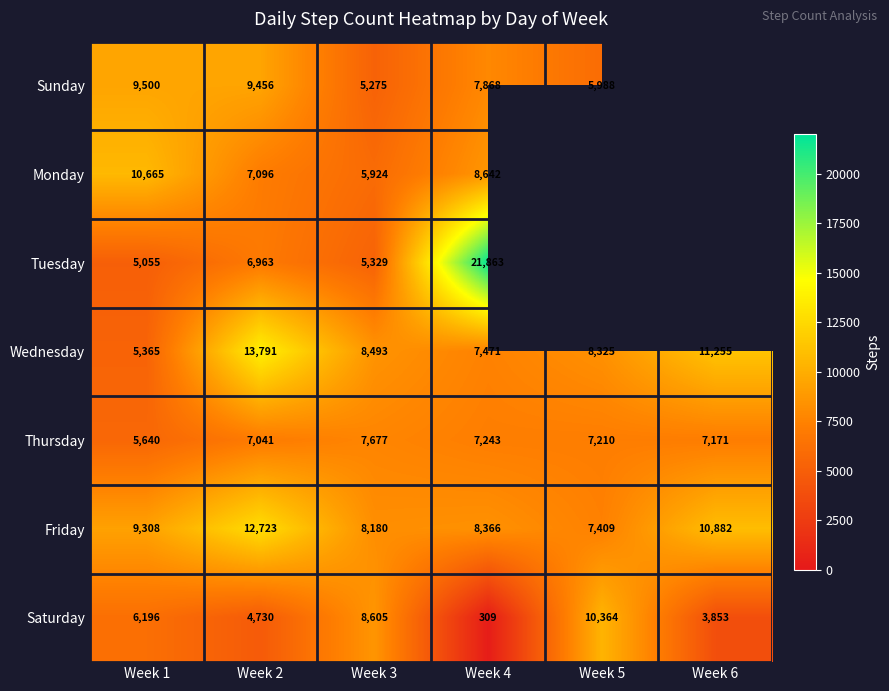

What is the maximum value shown in the chart?

21863.0